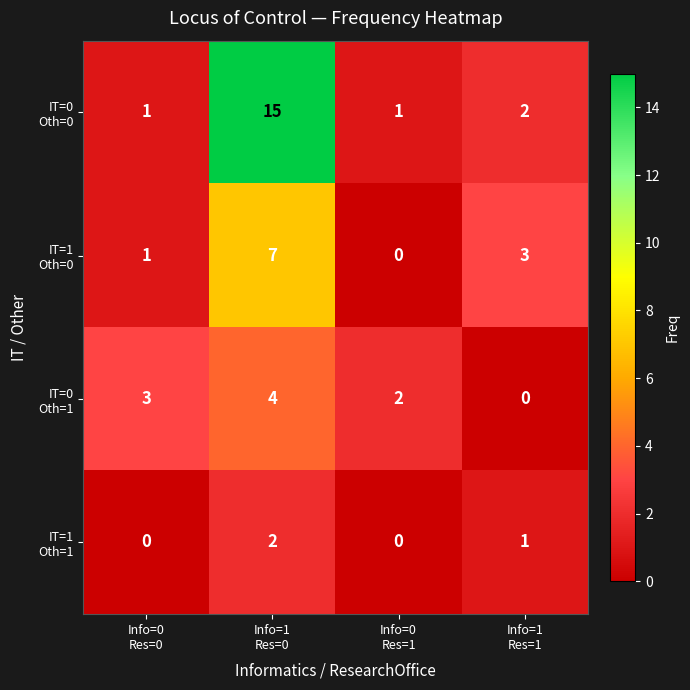

Count the number of data series in this chart.

4